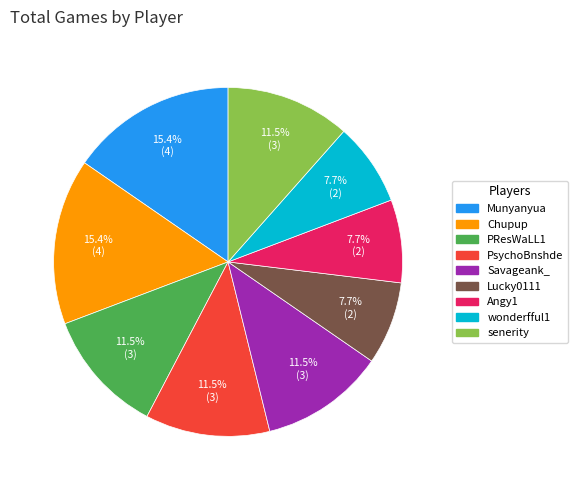

Is there a majority slice in this chart?

No